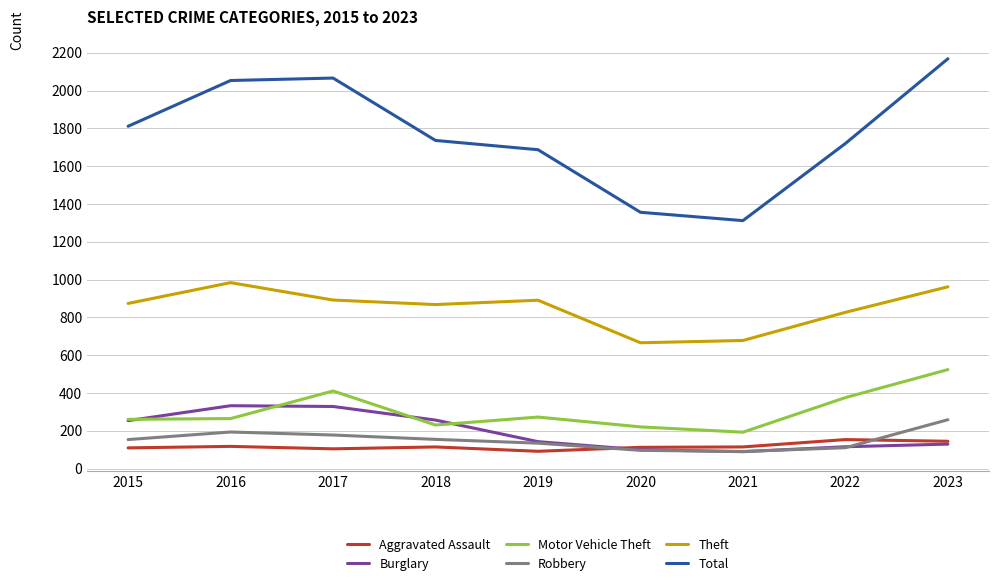

What is the minimum value for Robbery?

91